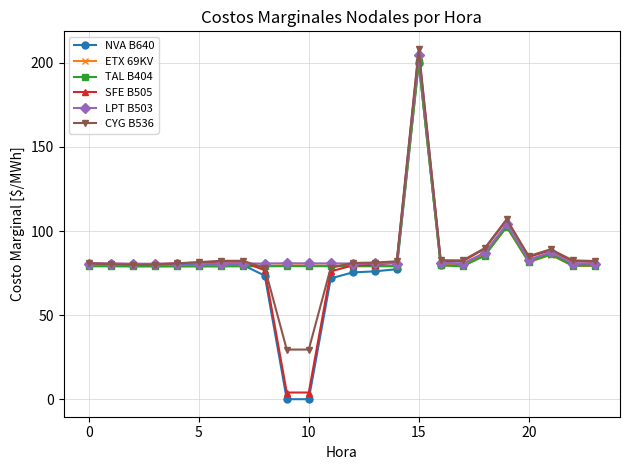

At how many categories does at least one series exceed 65?

24